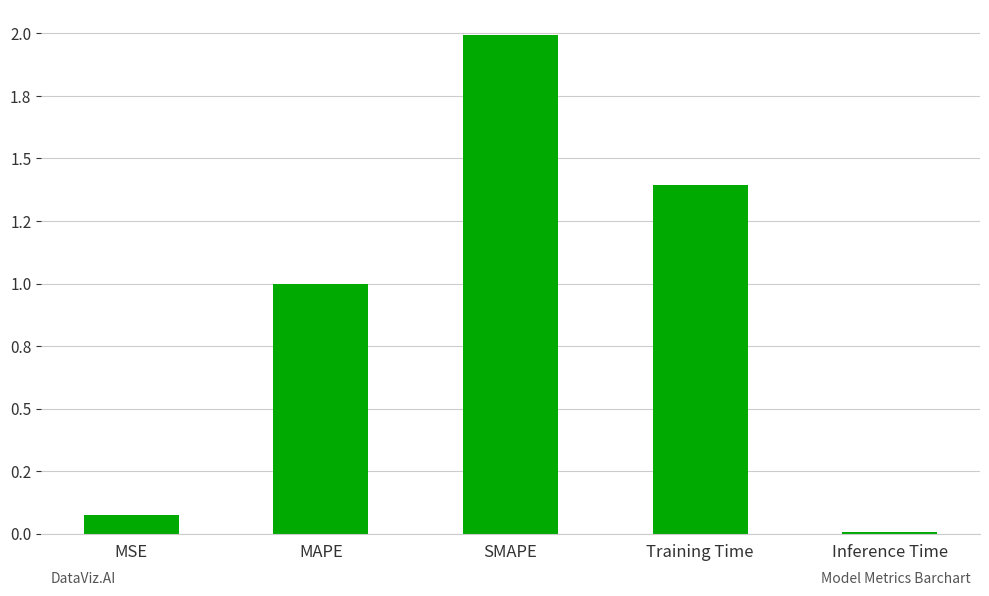

Which label corresponds to the smallest value in the chart?

Inference Time